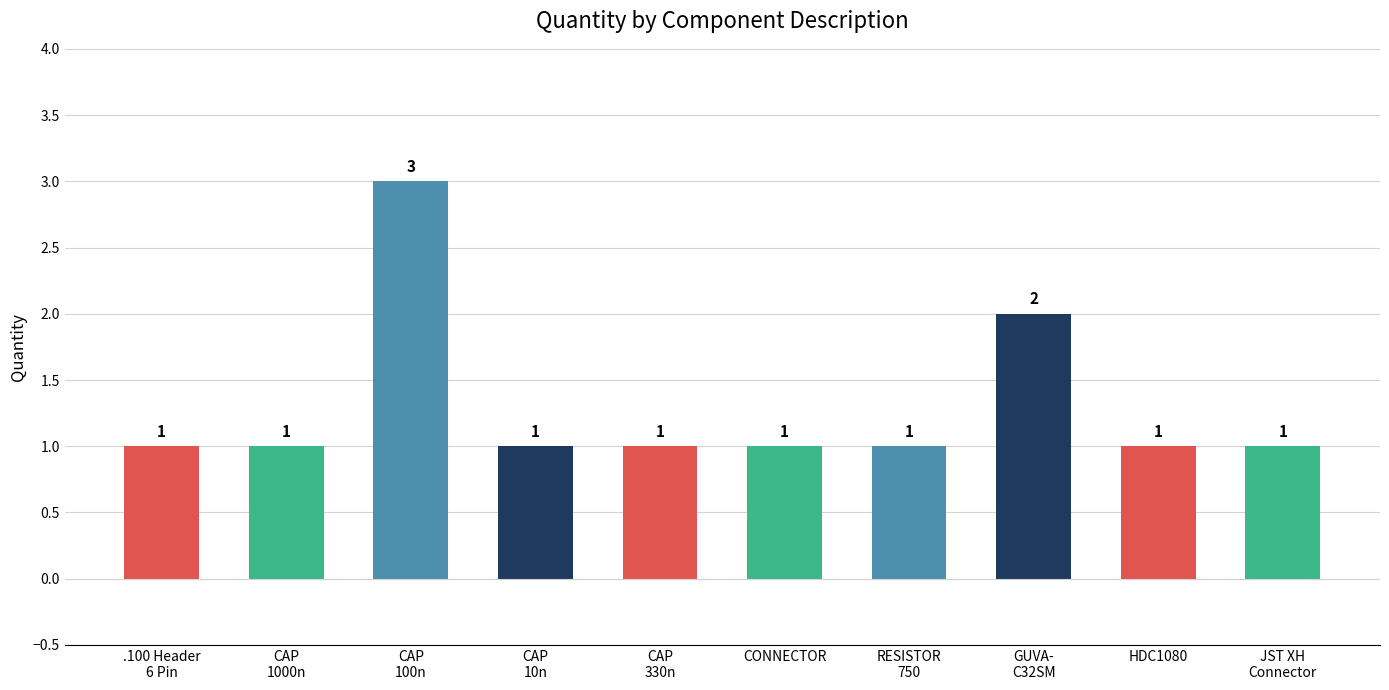

Reading left to right, extract all data points from this chart.

.100 Header
6 Pin=1	CAP
1000n=1	CAP
100n=3	CAP
10n=1	CAP
330n=1	CONNECTOR=1	RESISTOR
750=1	GUVA-
C32SM=2	HDC1080=1	JST XH
Connector=1